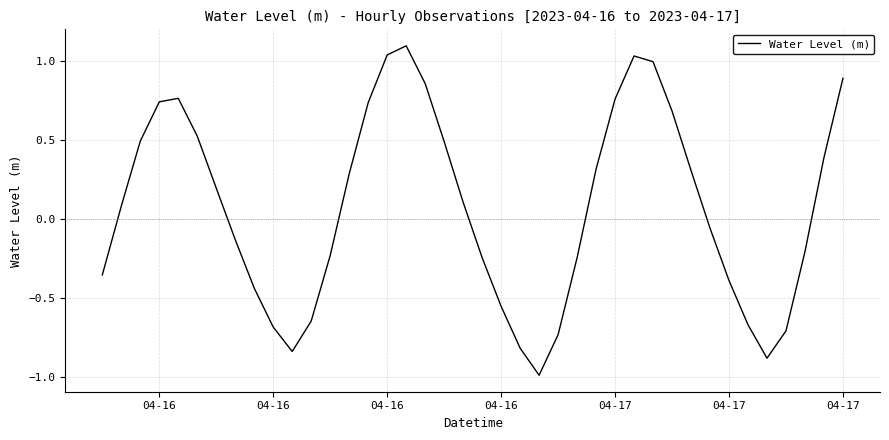

What is the smallest value displayed?

-1.0